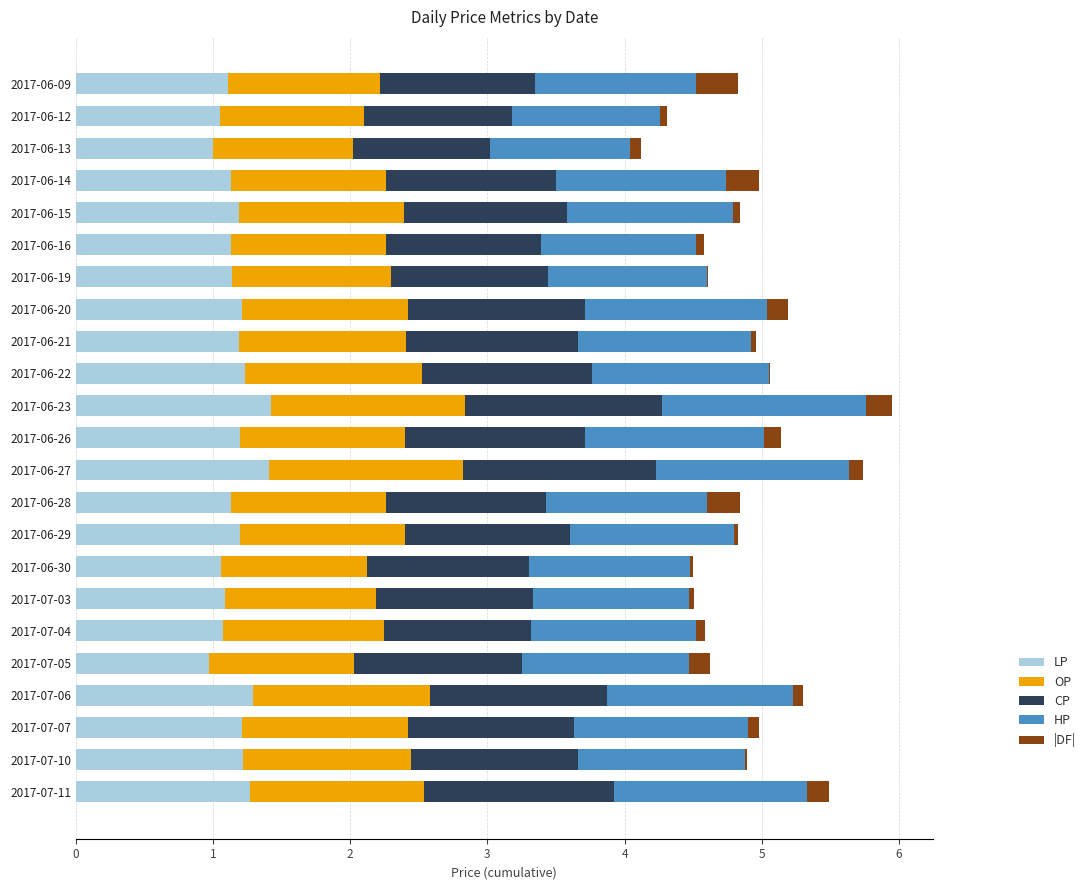

Count the number of data series in this chart.

5